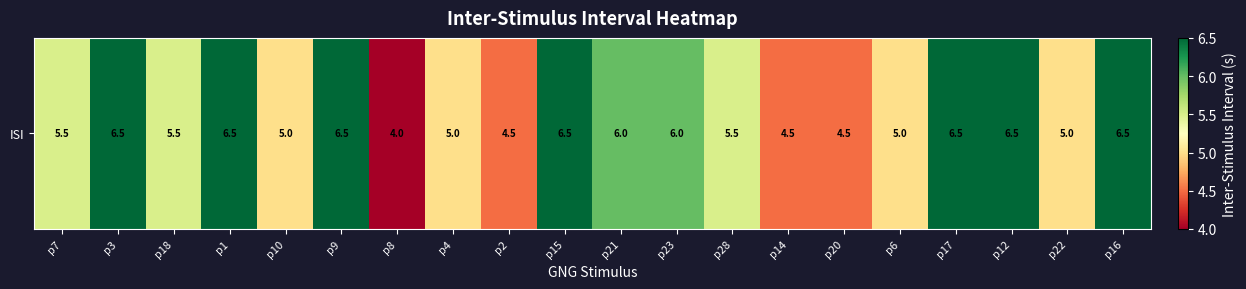

Which category has the lowest value across all series?

p8